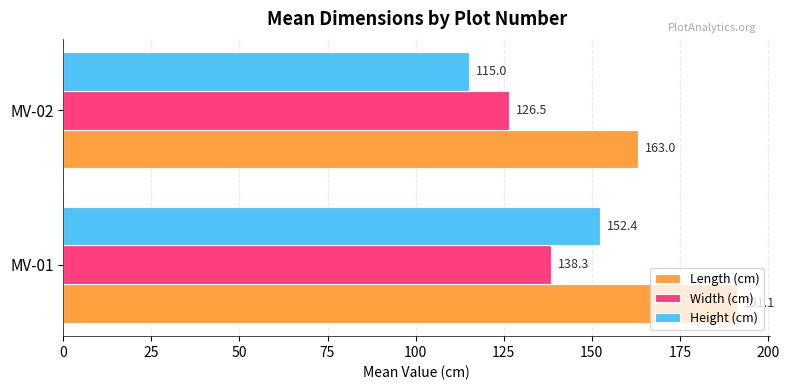

What is the difference between the Length (cm) values at MV-01 and MV-02?

28.1